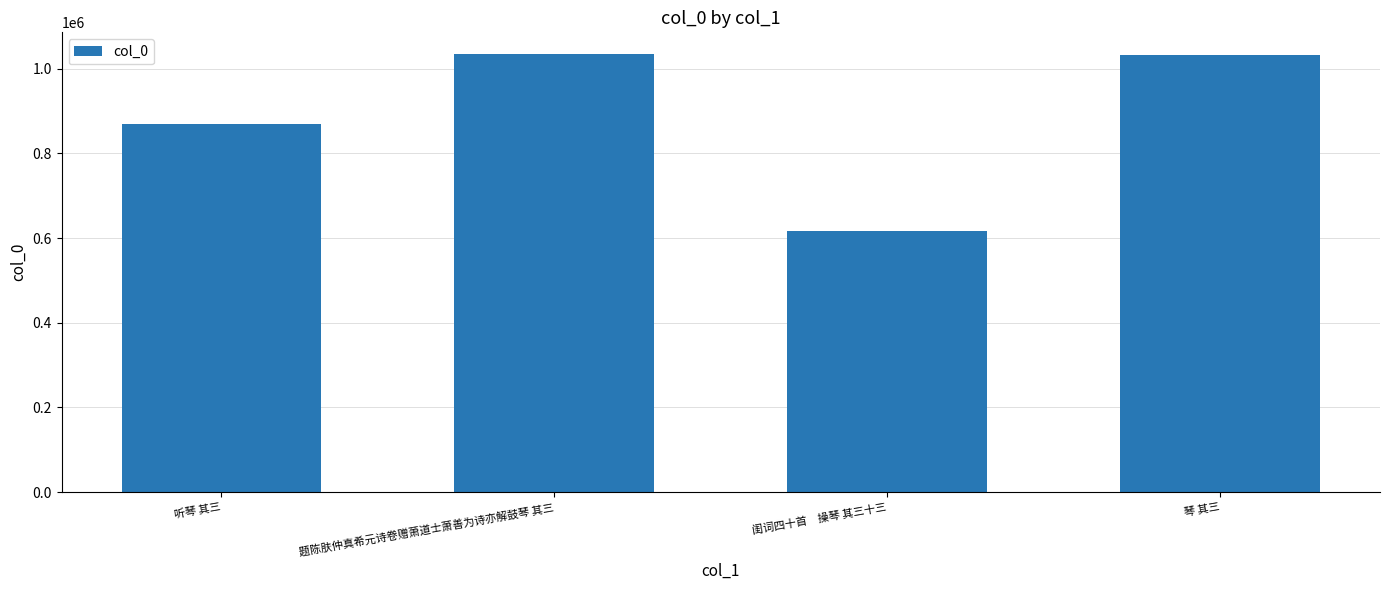

Are the bars horizontal?

No